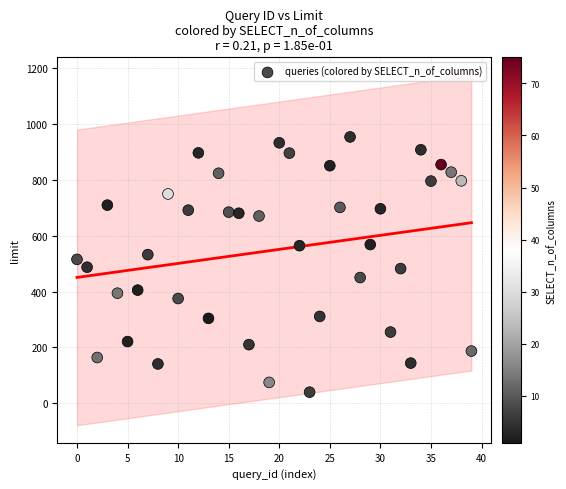

What is the range of Y values (max minus min)?

913